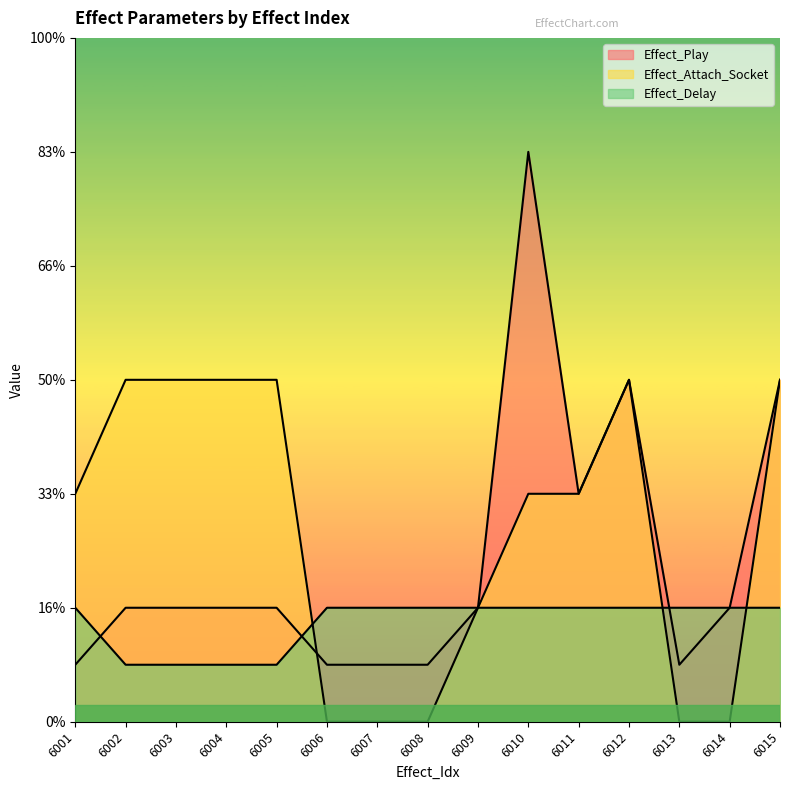

What are all the series names shown in the legend?

Effect_Play, Effect_Attach_Socket, Effect_Delay